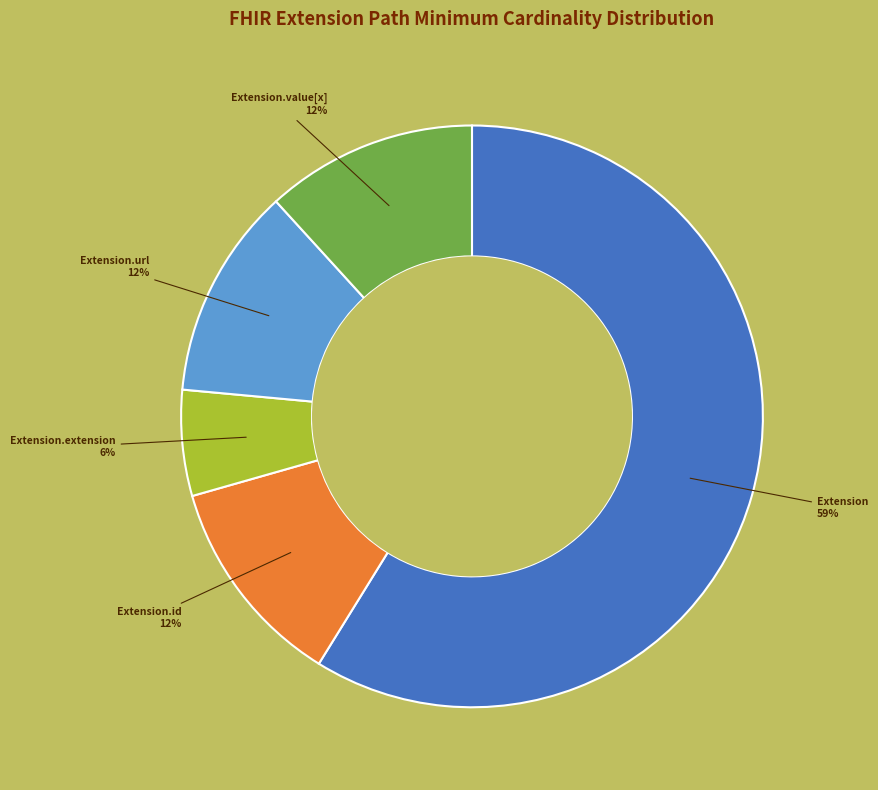

Does any single category account for the majority?

Yes